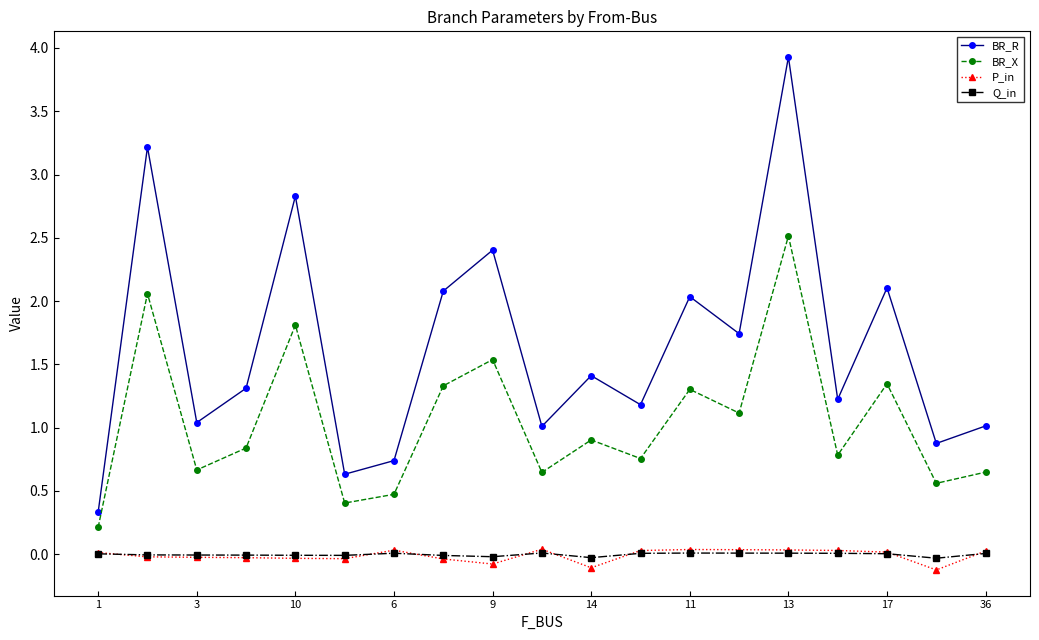

What is the value of the P_in point at the 9th from the left?

-0.1